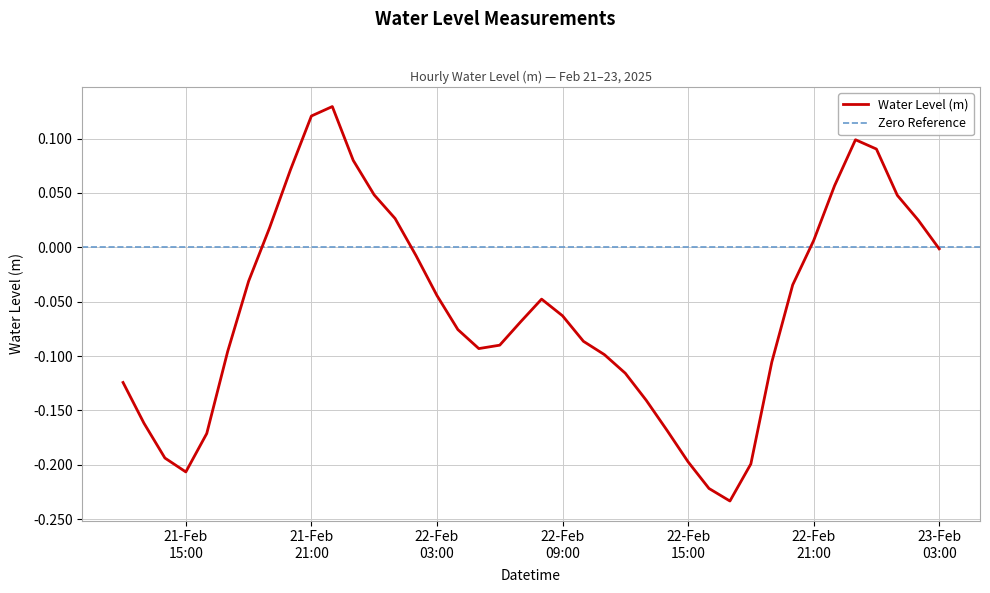

What is the approximate value at 2025-02-22 07:00:00?

-0.1